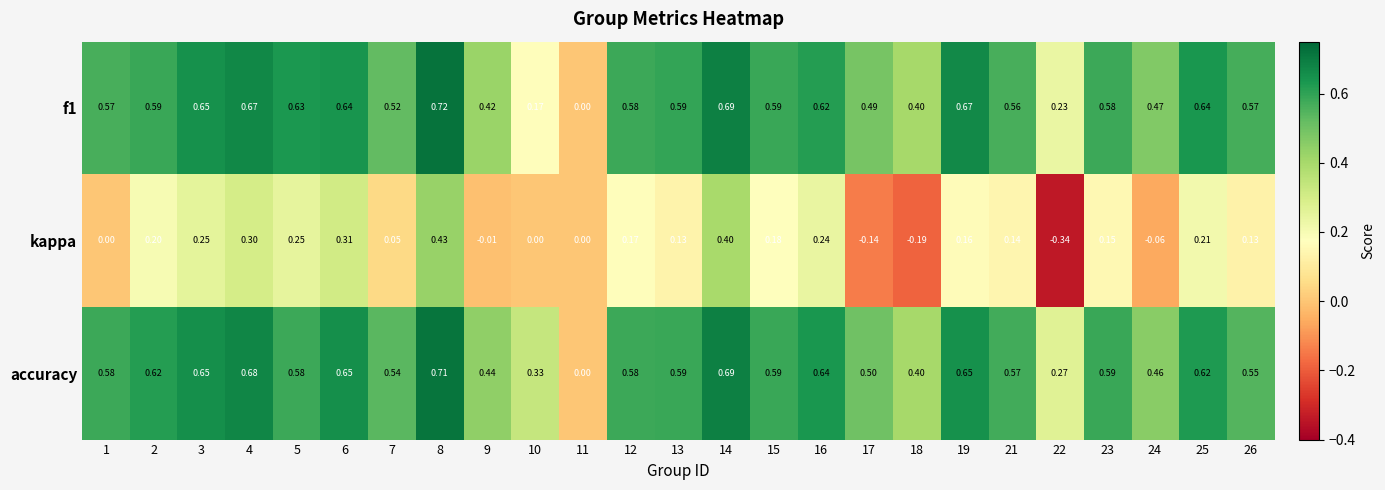

Is the value of accuracy at 10 greater than the value of kappa at 2?

Yes